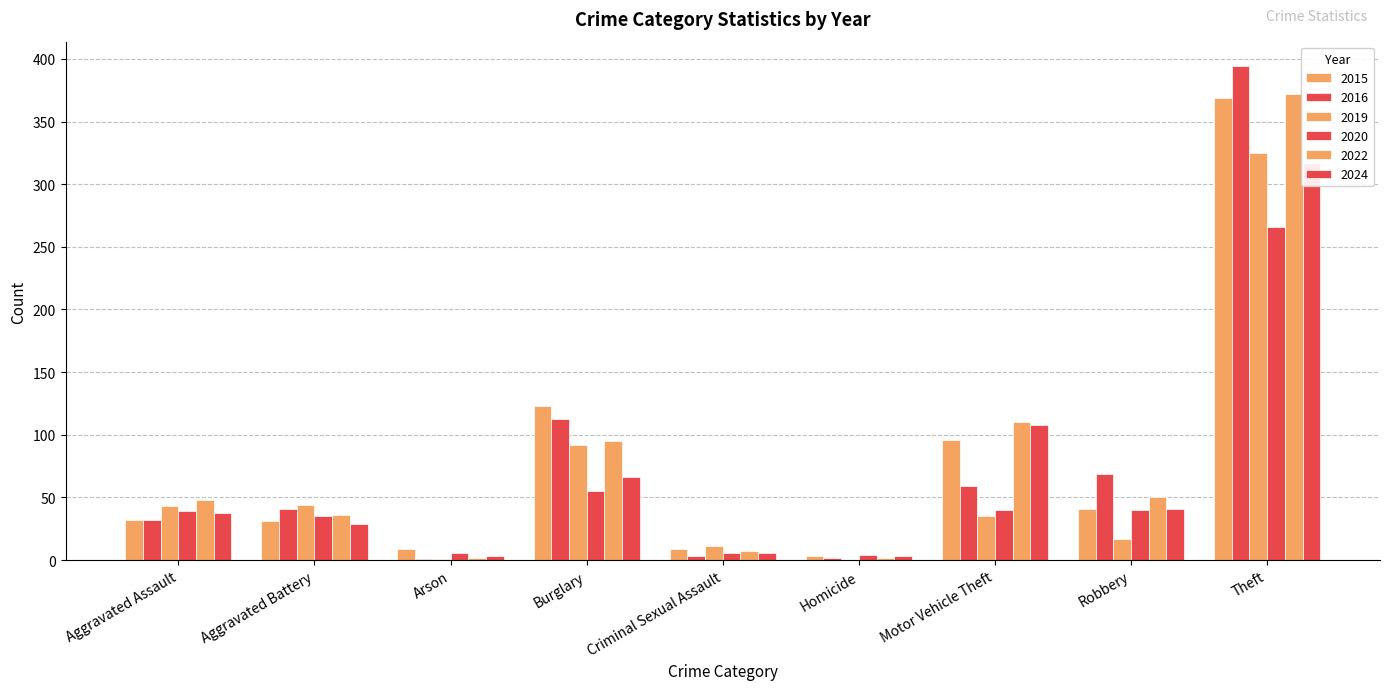

What is the value of the 2019 bar at the 4th from the left?

92